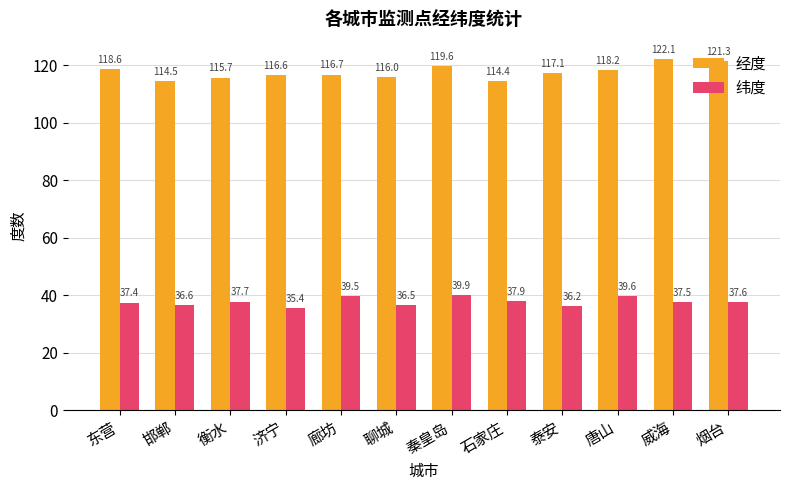

Reading right to left, transcribe all the data shown in this chart.

经度: 121.3	122.1	118.2	117.1	114.4	119.6	116.0	116.7	116.6	115.7	114.5	118.6
纬度: 37.6	37.5	39.6	36.2	37.9	39.9	36.5	39.5	35.4	37.7	36.6	37.4